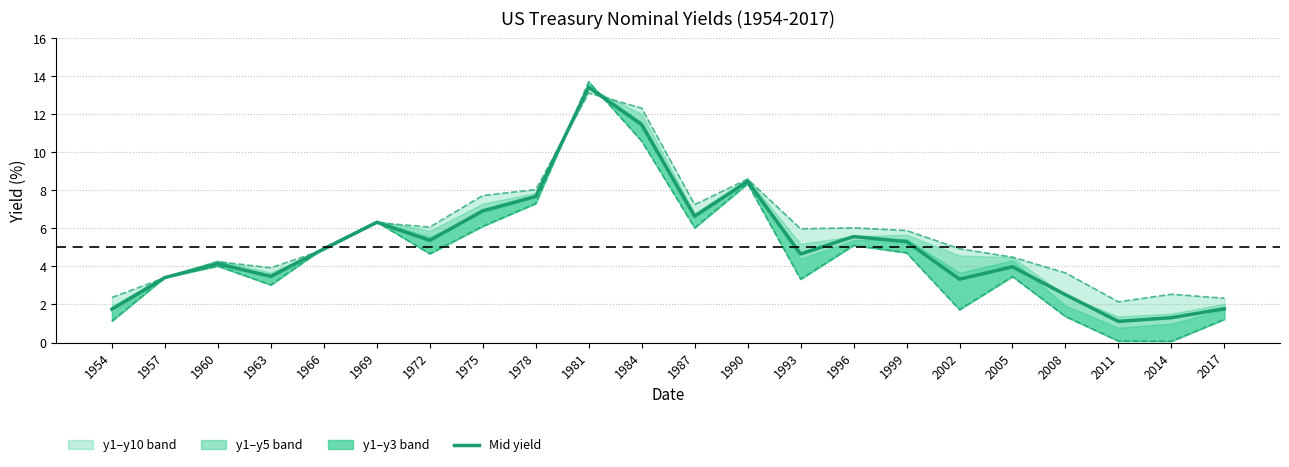

How many values in the Mid yield (y1-y10) series exceed 4?

13